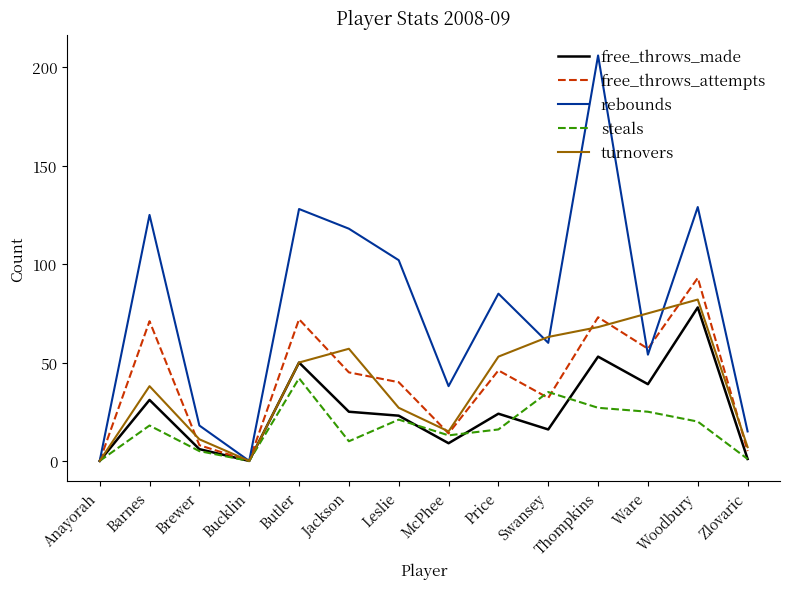

List the series in order of their peak value, highest first.

rebounds, free_throws_attempts, turnovers, free_throws_made, steals